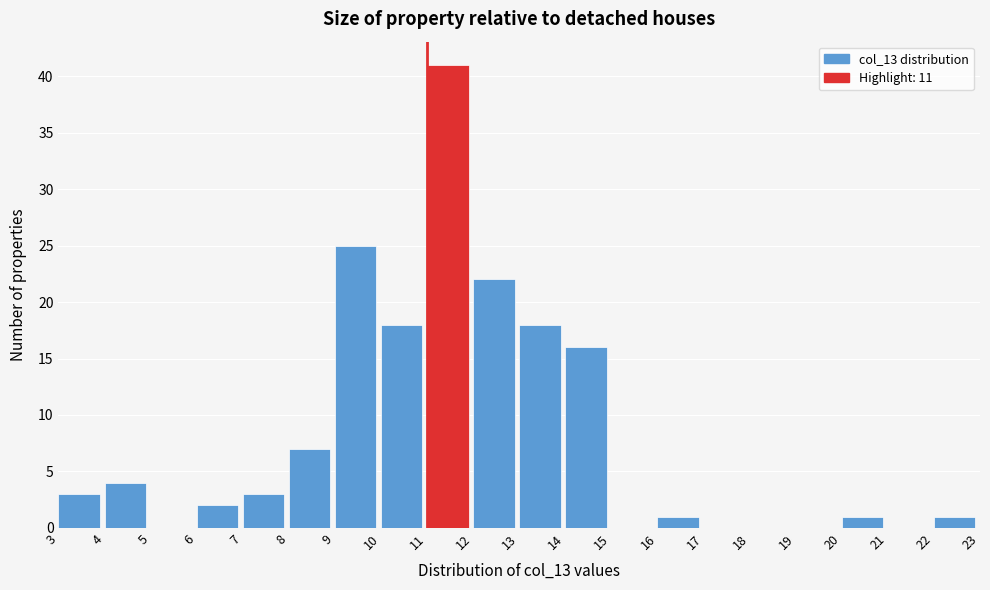

How tall is the bar that spans 11 to 12 on the x-axis? The values are not printed on the chart, so give them approximately, as read against the axis.

41